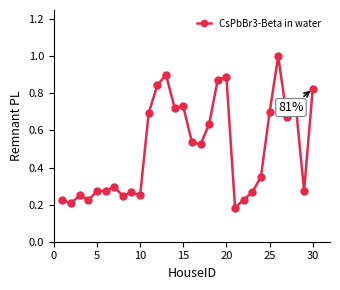

True or false: the data has more than 1 interior local peaks.

True